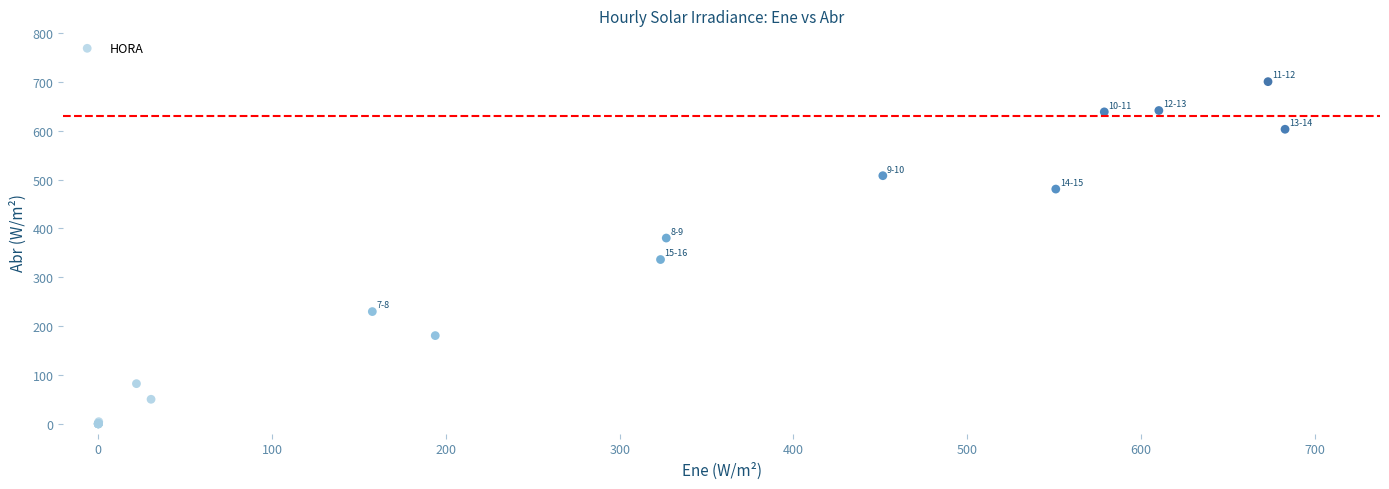

What Y value in the scatter plot is closest to 350?

336.4